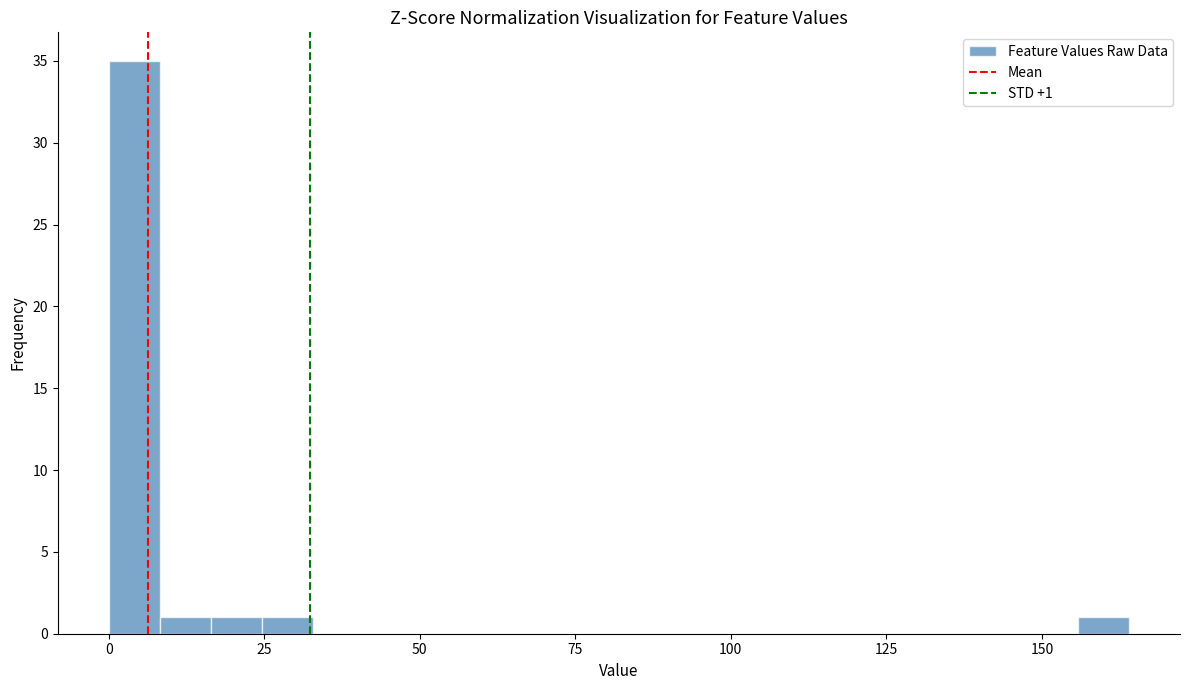

Read against the x-axis, roughly where is the centre of the tallest bar?

5